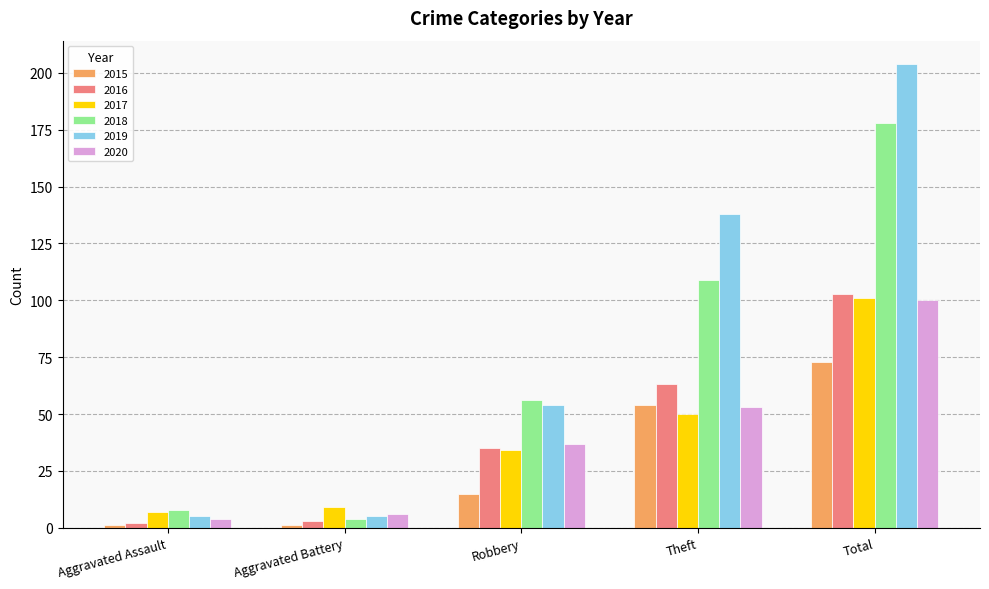

How many data points in 2017 are less than 34?

2